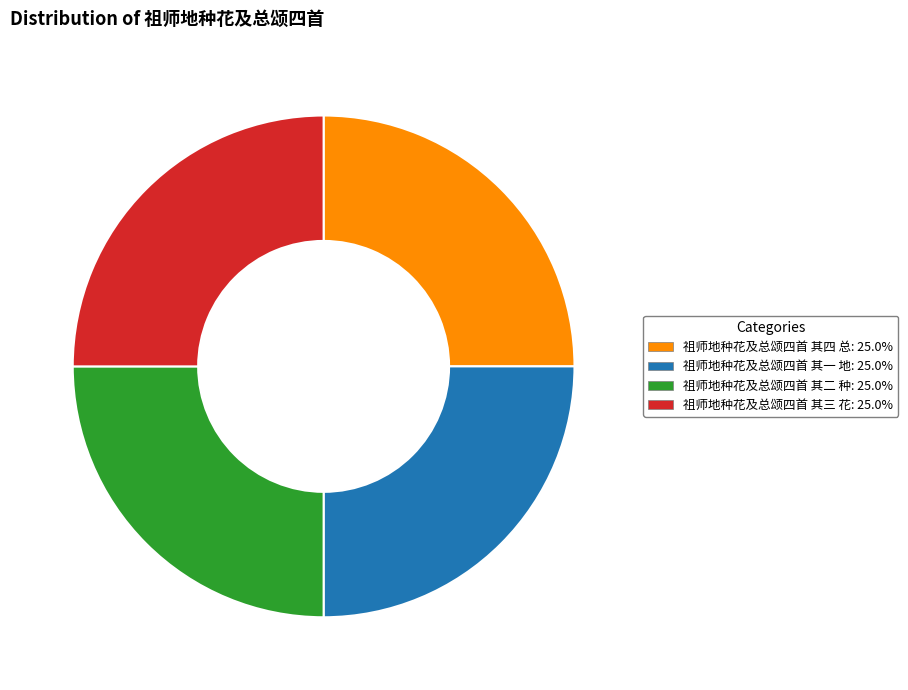

What is the ratio of the value at 祖师地种花及总颂四首 其三 花 to the value at 祖师地种花及总颂四首 其一 地?

1.0